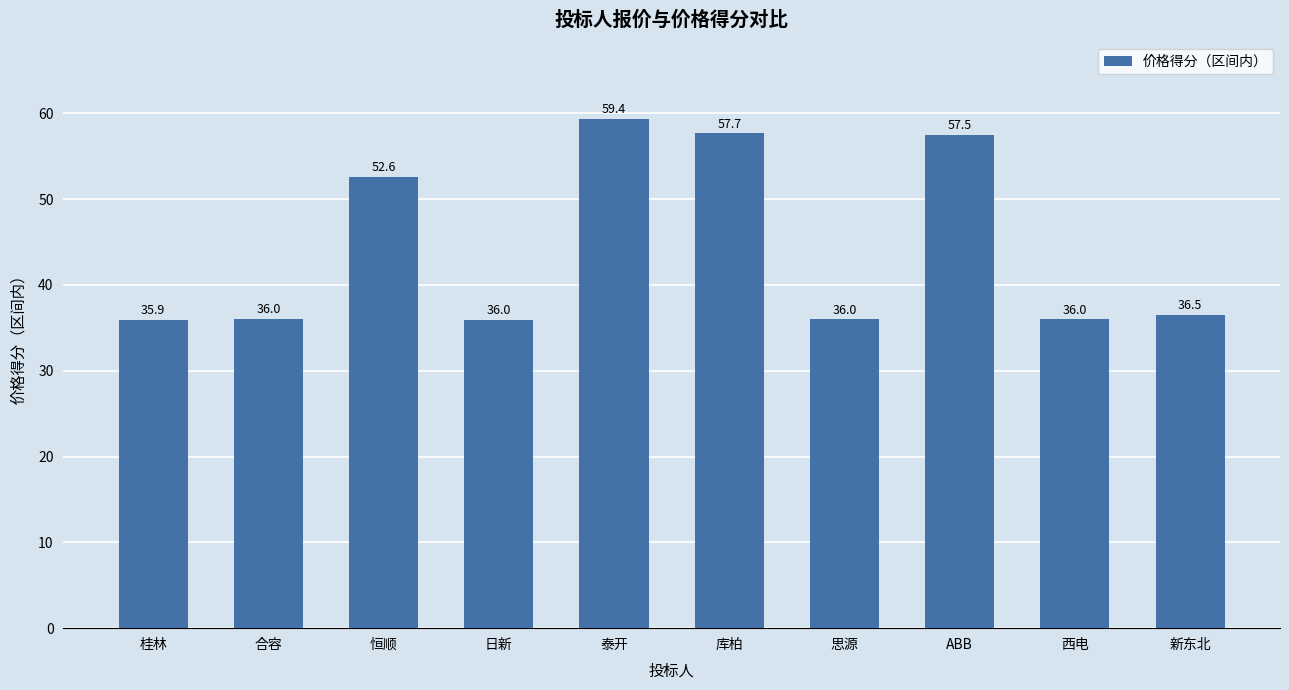

How many data points are above 36?

7